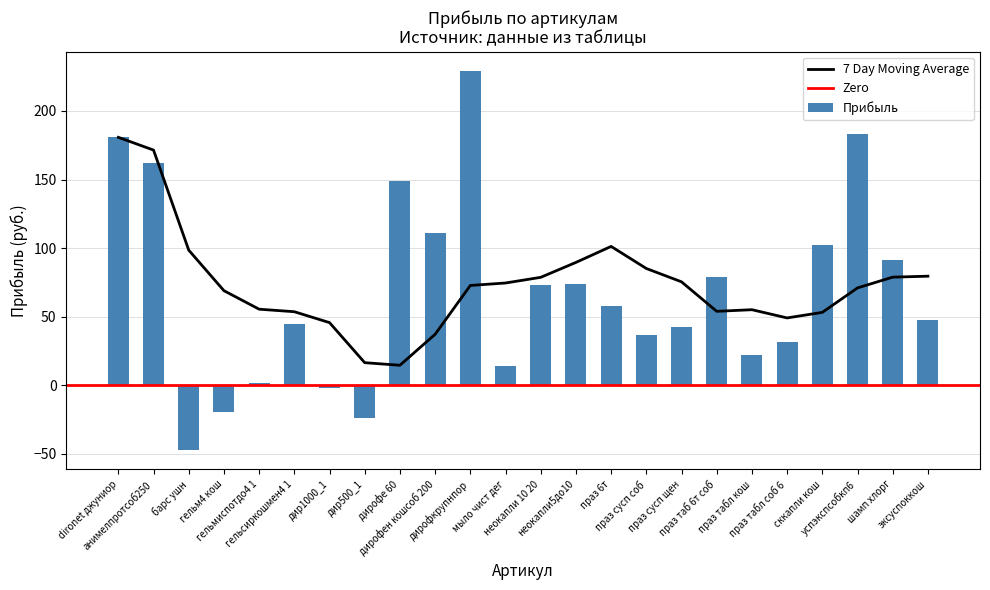

At which category does the chart reach its minimum across all series?

барс ушн